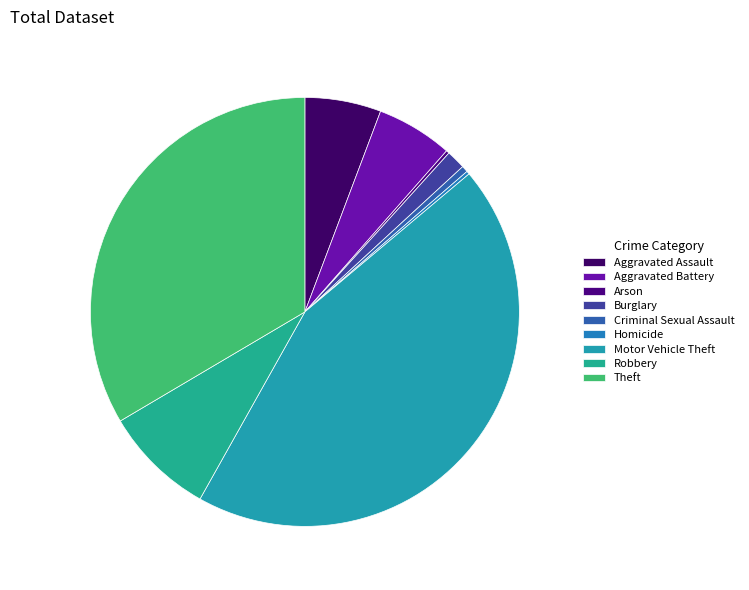

The Robbery slice represents 1% of the pie. True or false?

False